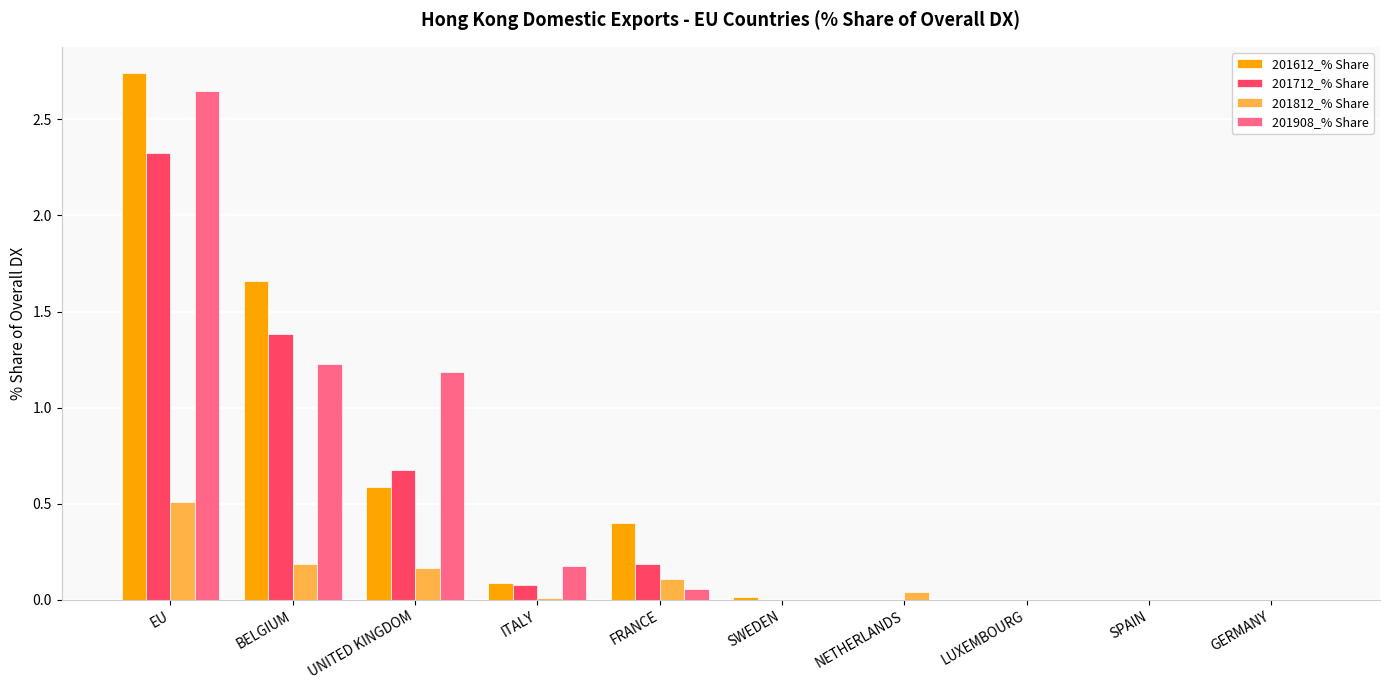

Are the bars horizontal?

No